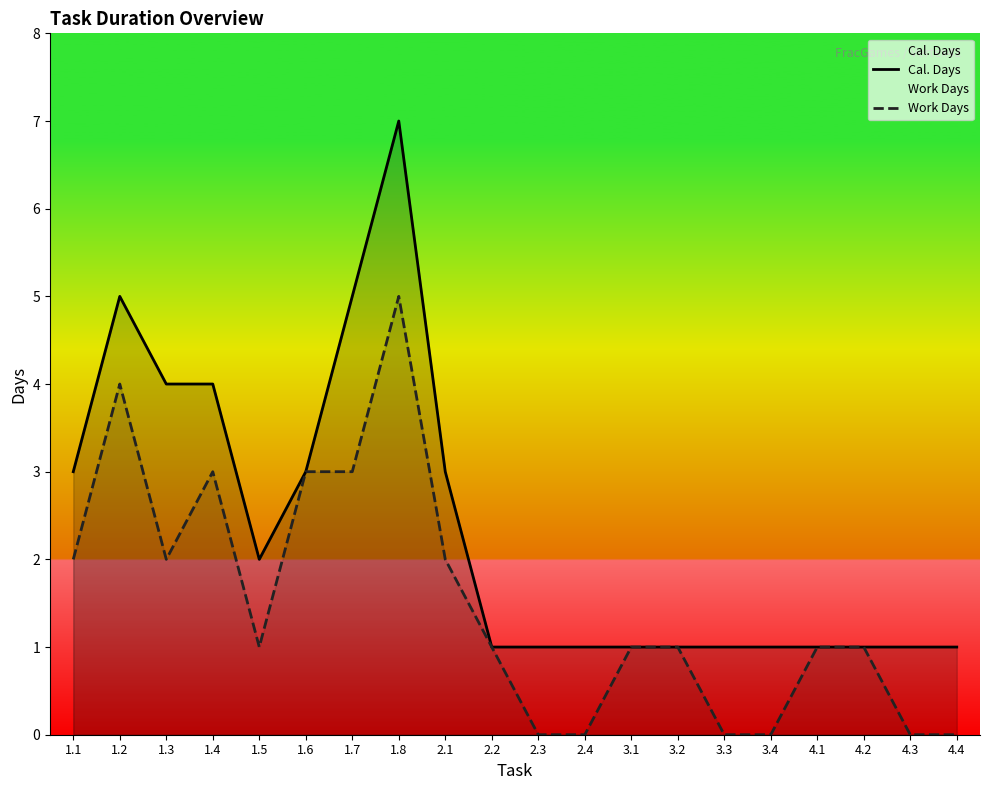

Does the chart display data point markers on the line(s)?

No